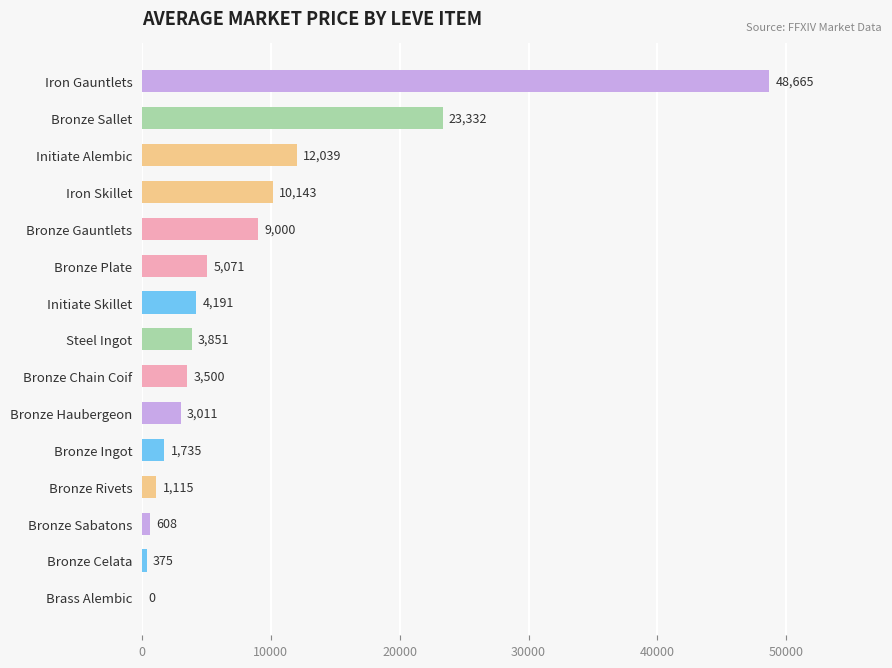

What value does the data have at Bronze Chain Coif?

3500.0